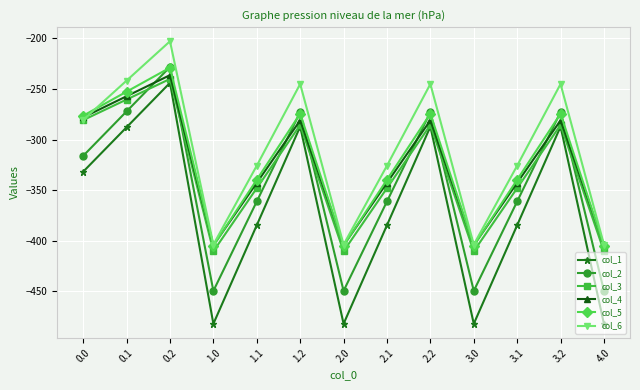

What is the difference between the highest and lowest values at 4.0?

78.2